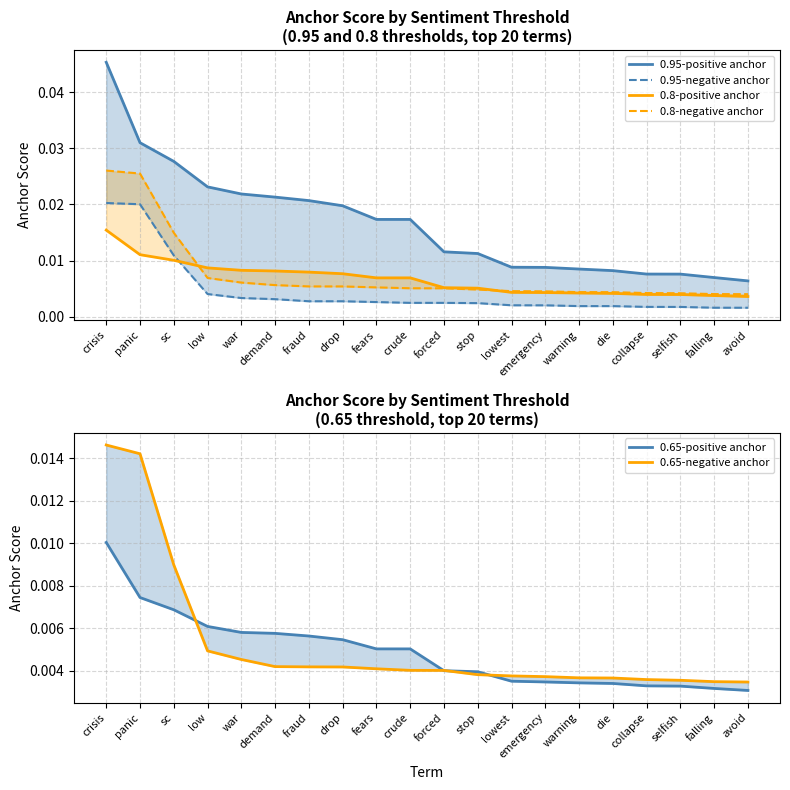

At which label does 0.8-negative anchor reach its minimum?

avoid